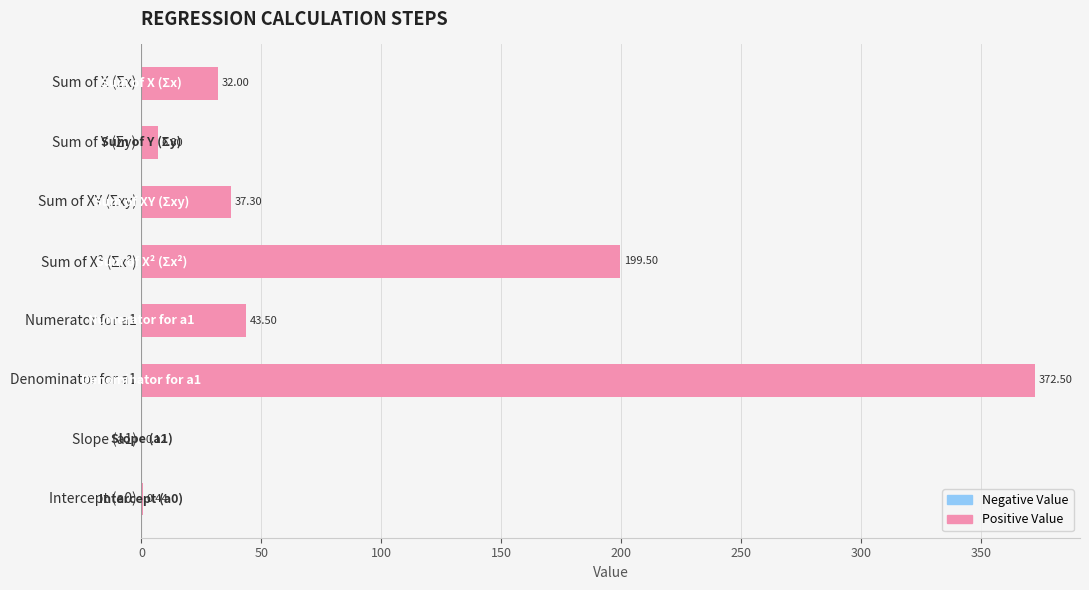

At which label is the value closest to 186?

Sum of X² (Σx²)